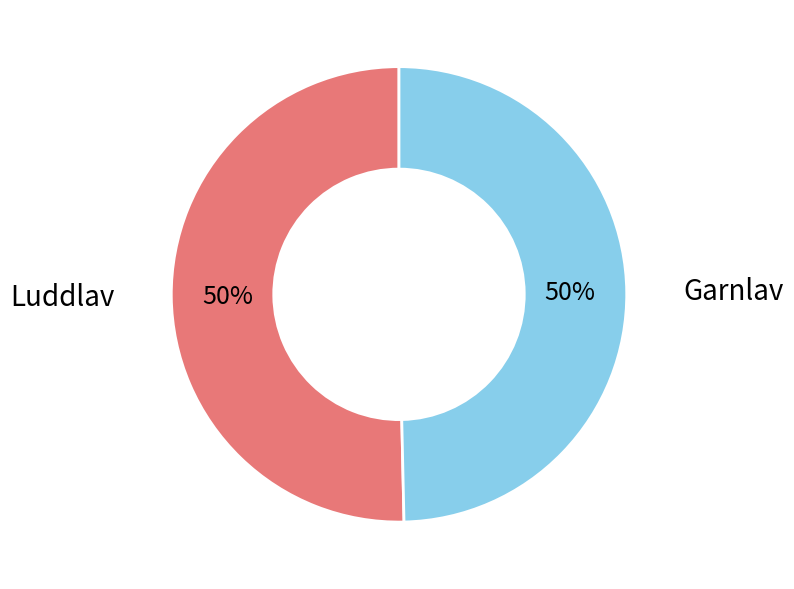

Is the sum of Luddlav and Garnlav greater than half?

Yes